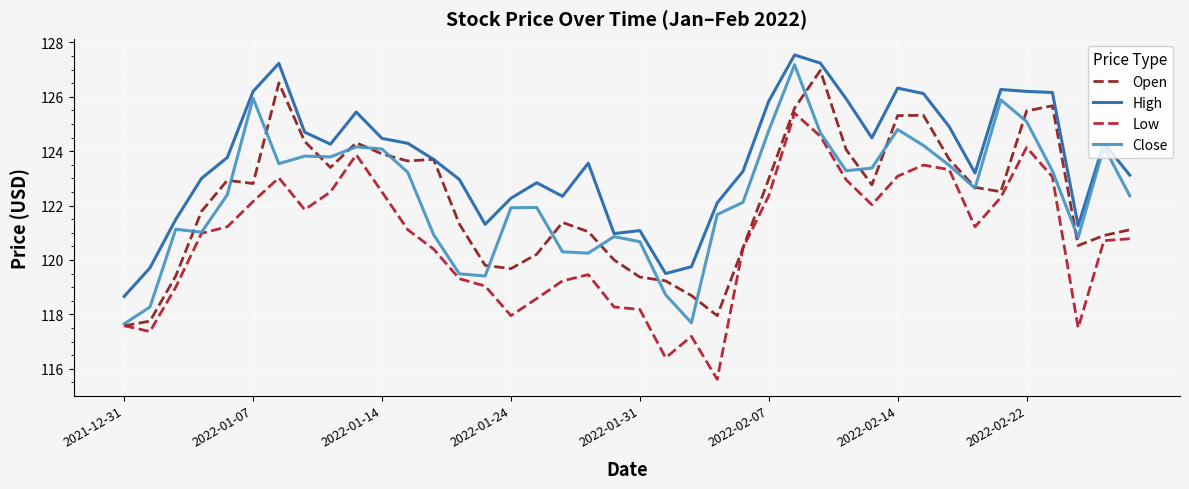

What is the maximum value for Low?

125.4